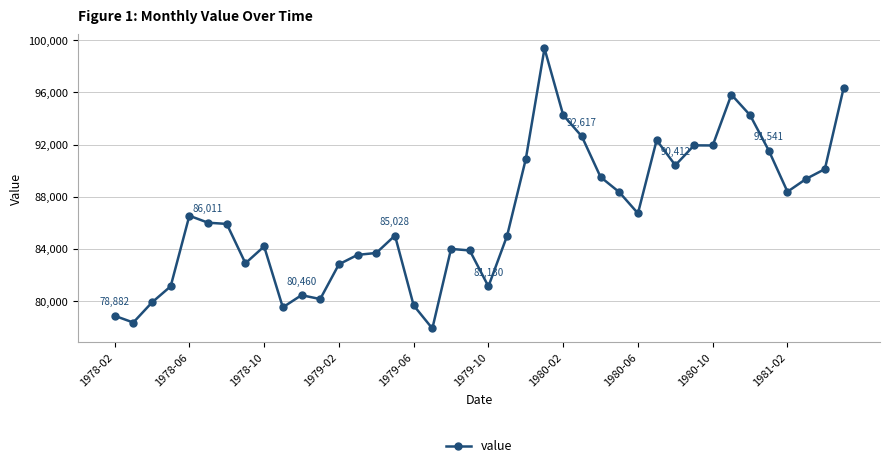

True or false: the data has more than 1 interior local peaks.

True